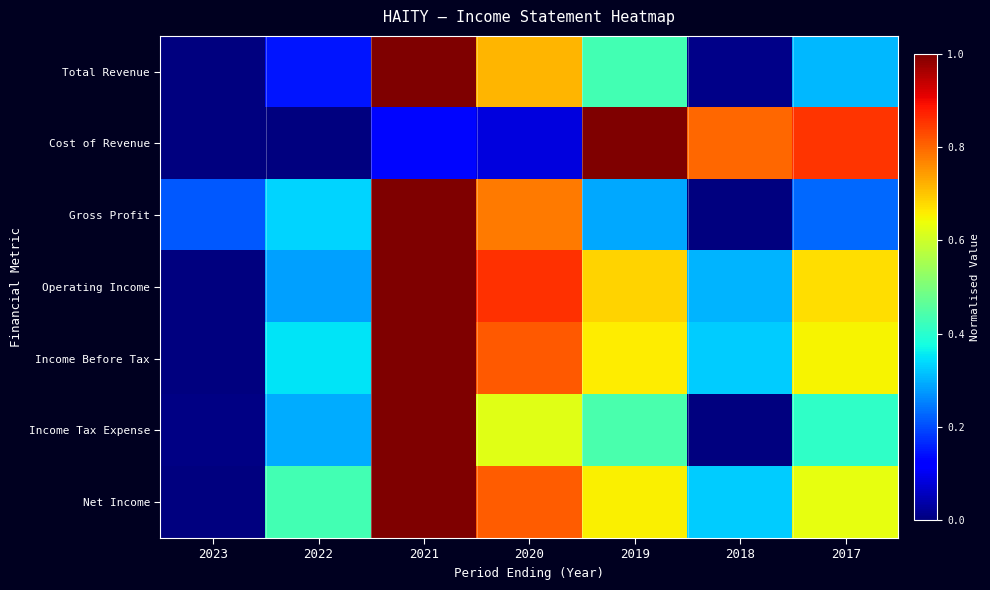

Count the number of data series in this chart.

7